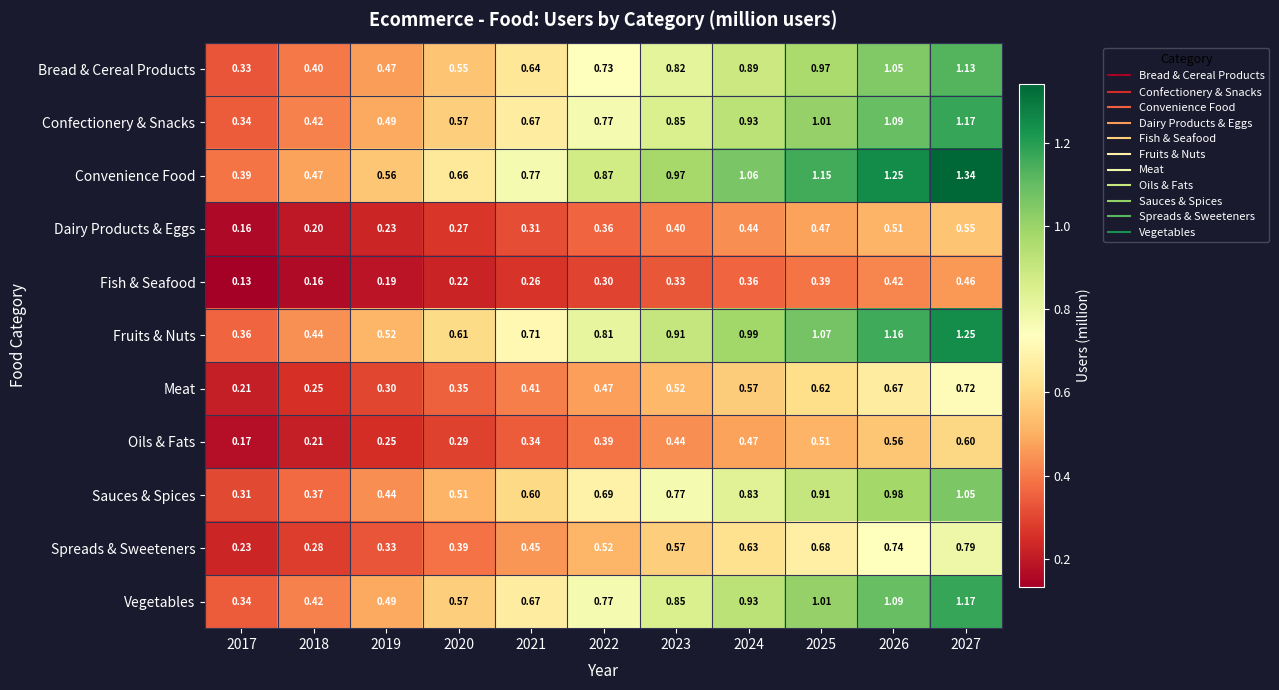

Which series has the largest total across all categories?

Convenience Food